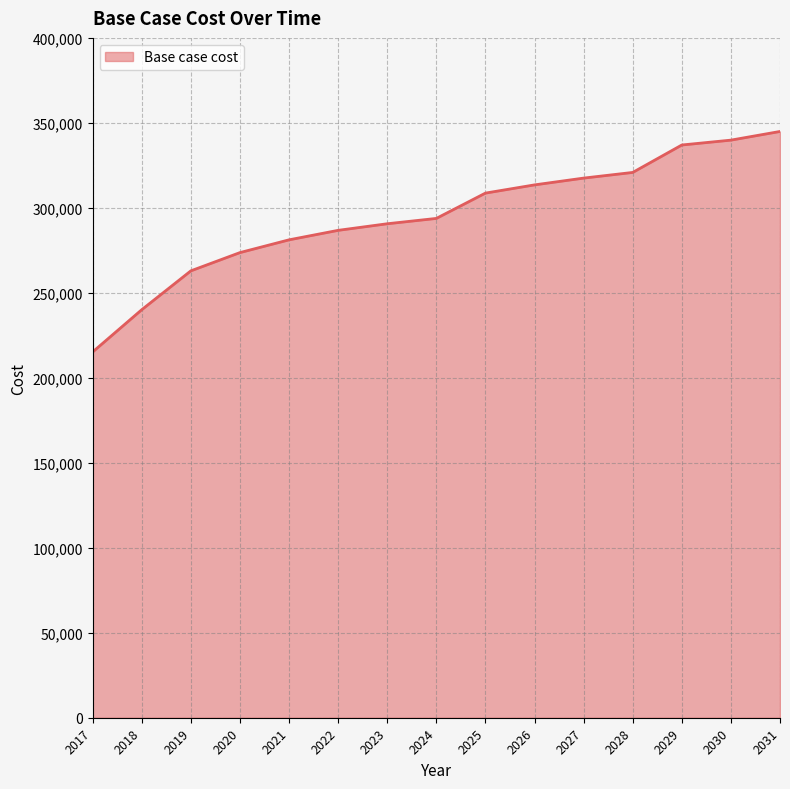

What is the change in value from 2018 to 2019?

+22861.5